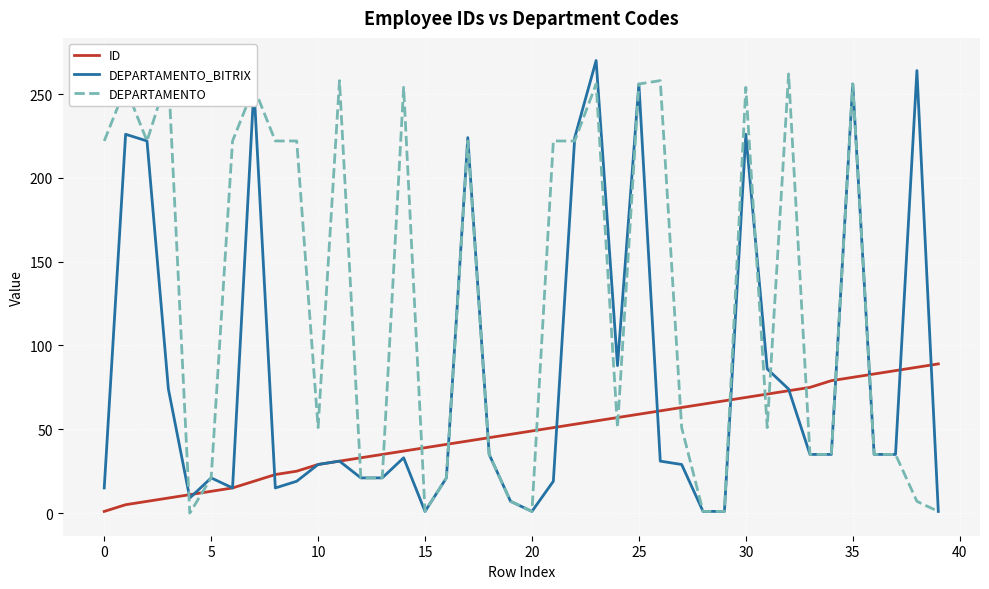

How many lines are shown in the chart?

3